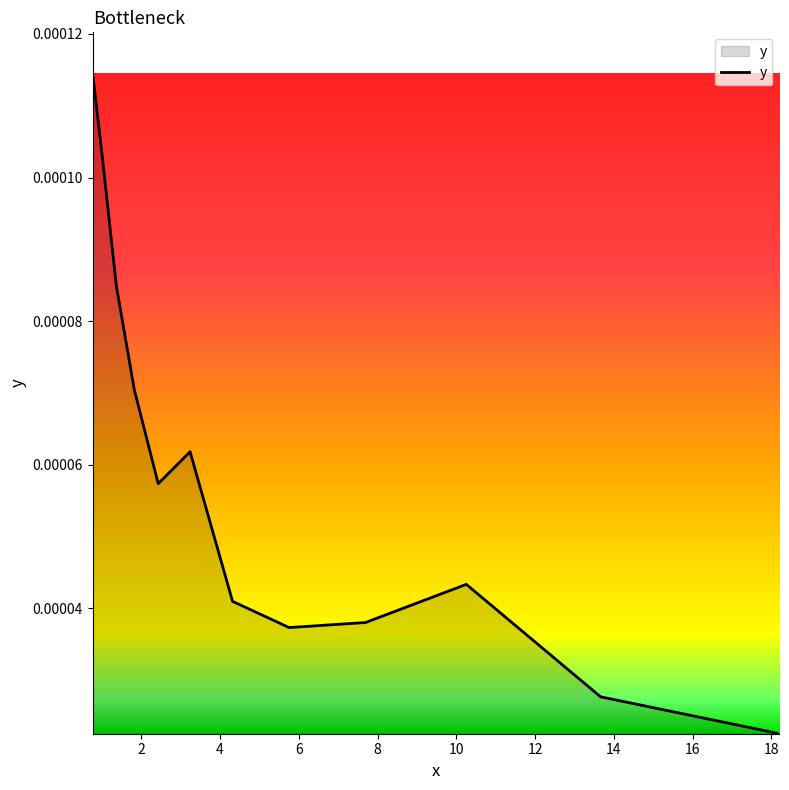

How many interior local valleys (lower than both neighbors) does the data have?

2